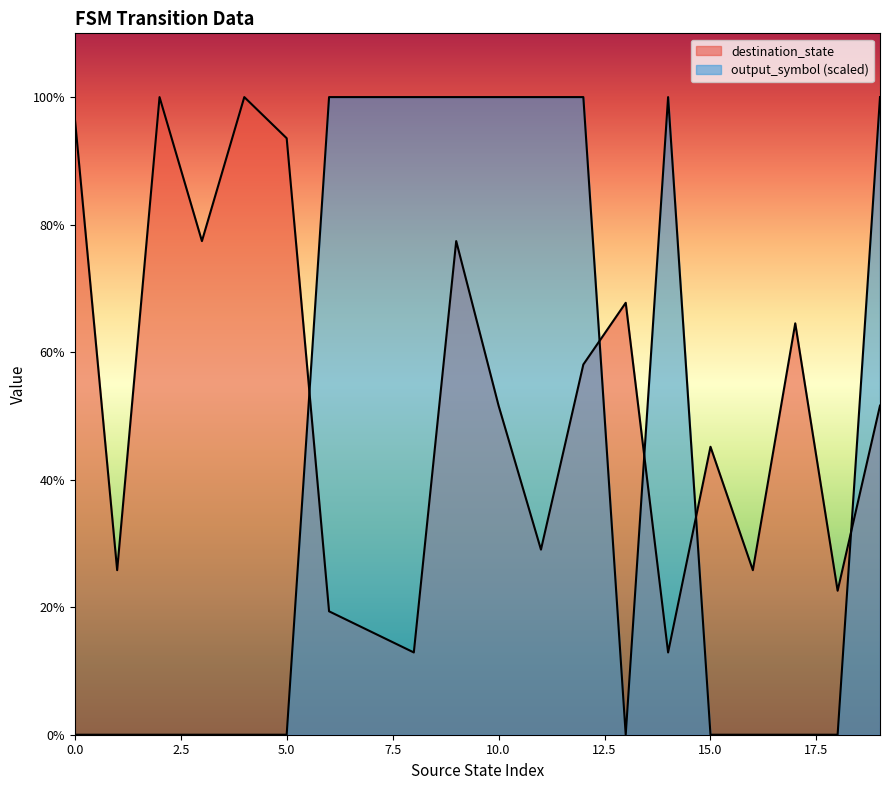

Which category has the highest value in the destination_state series?

2